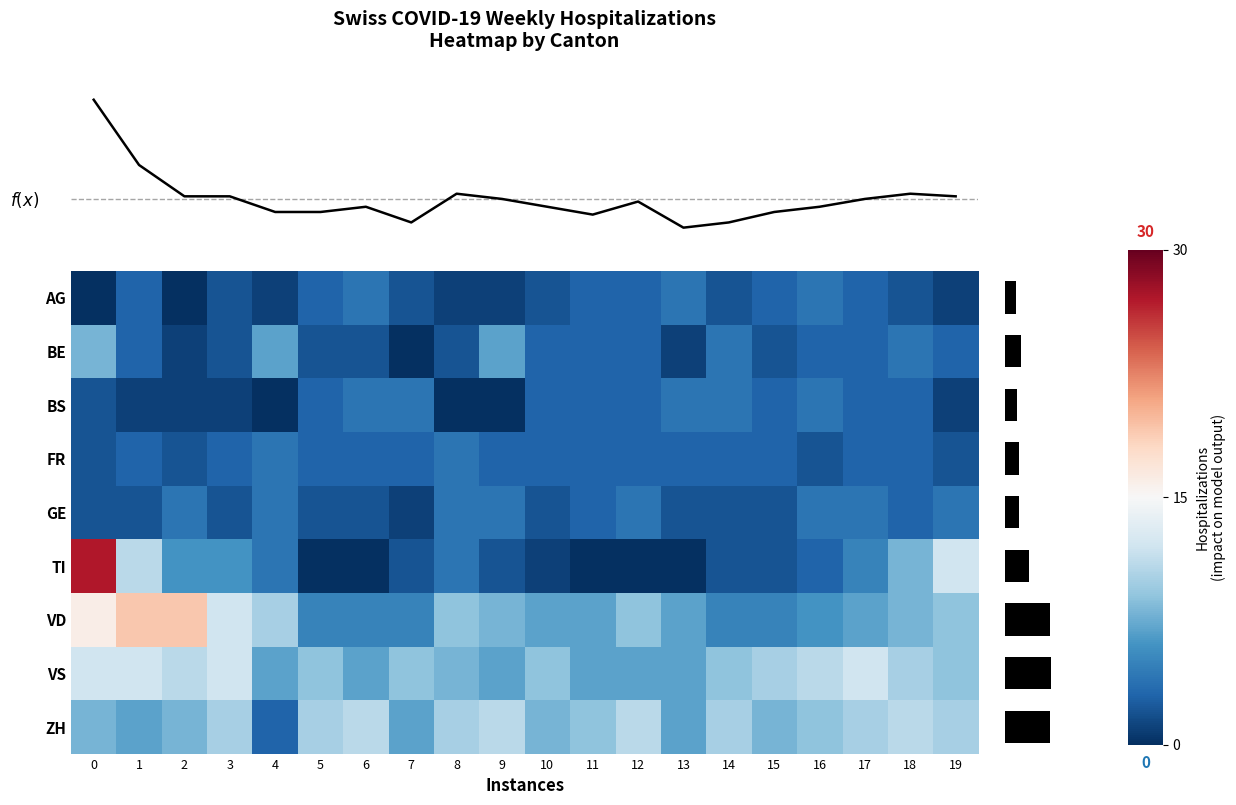

Between 12 and 1, which is larger?

12